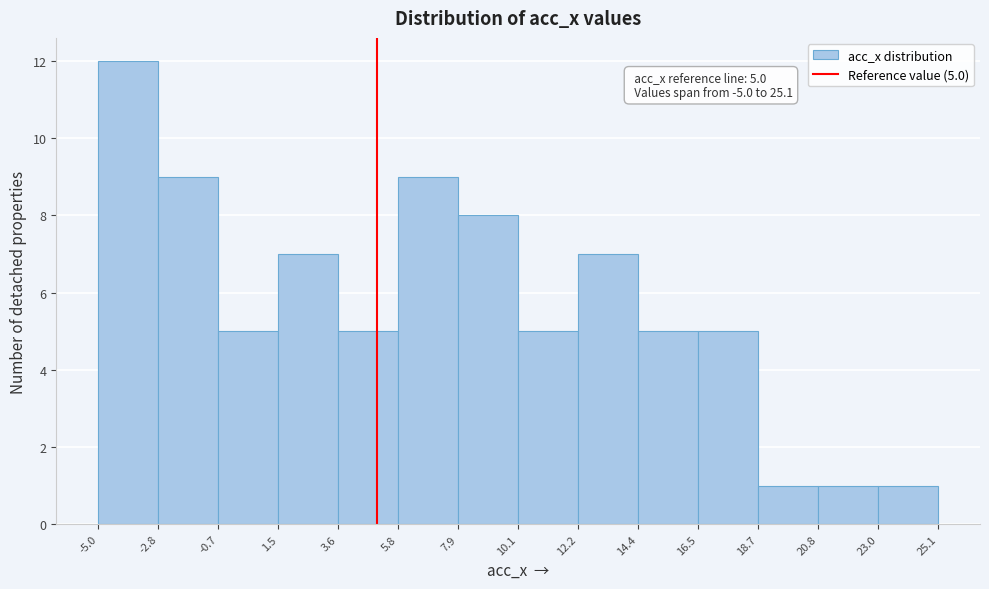

Which range on the x-axis has the tallest bar?

-5.0 to -2.8